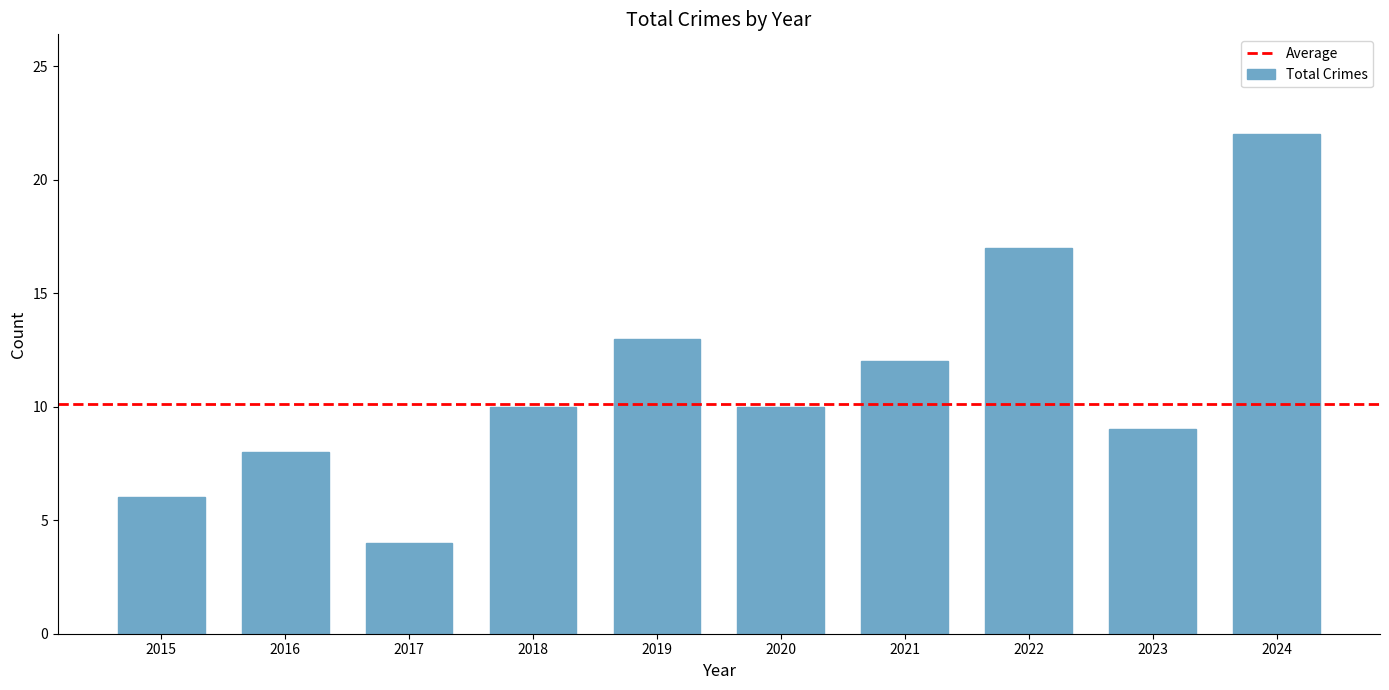

Which category has the lowest value across all series?

2017